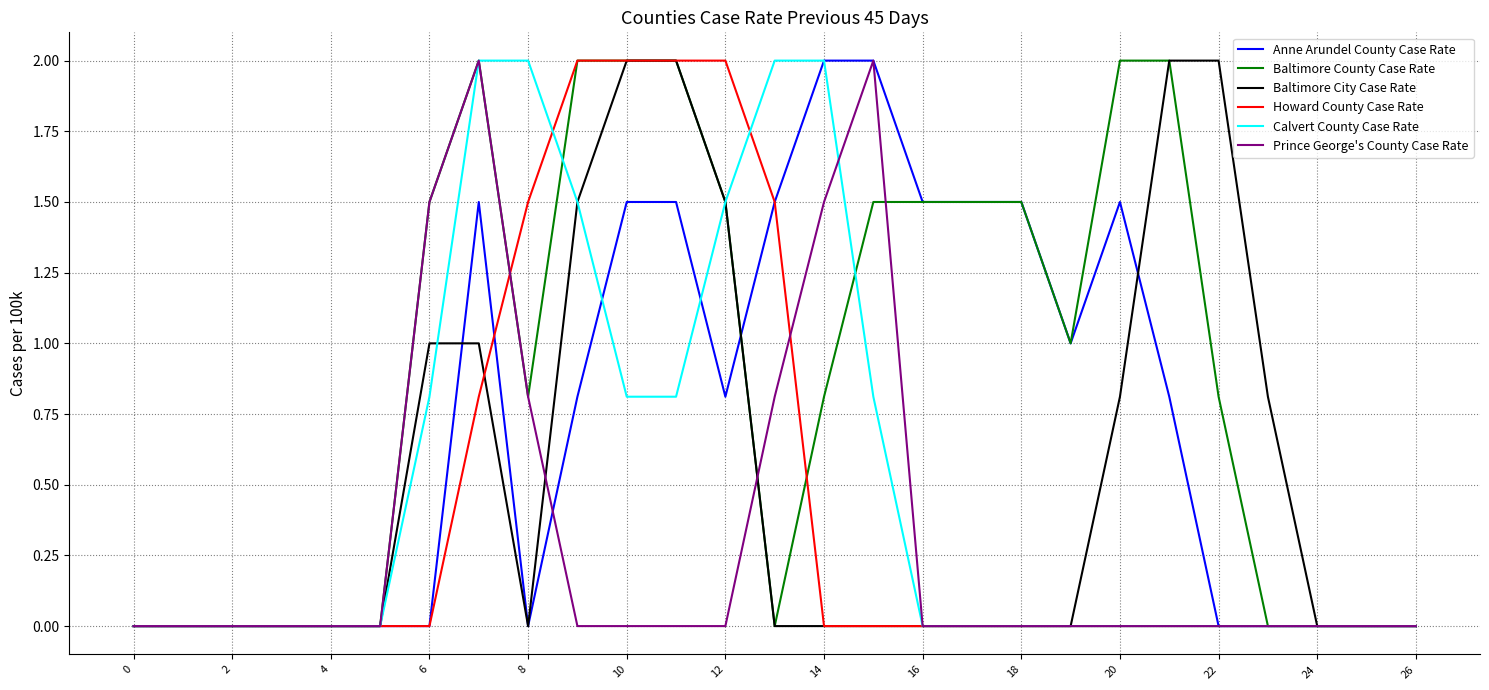

How many lines are shown in the chart?

6